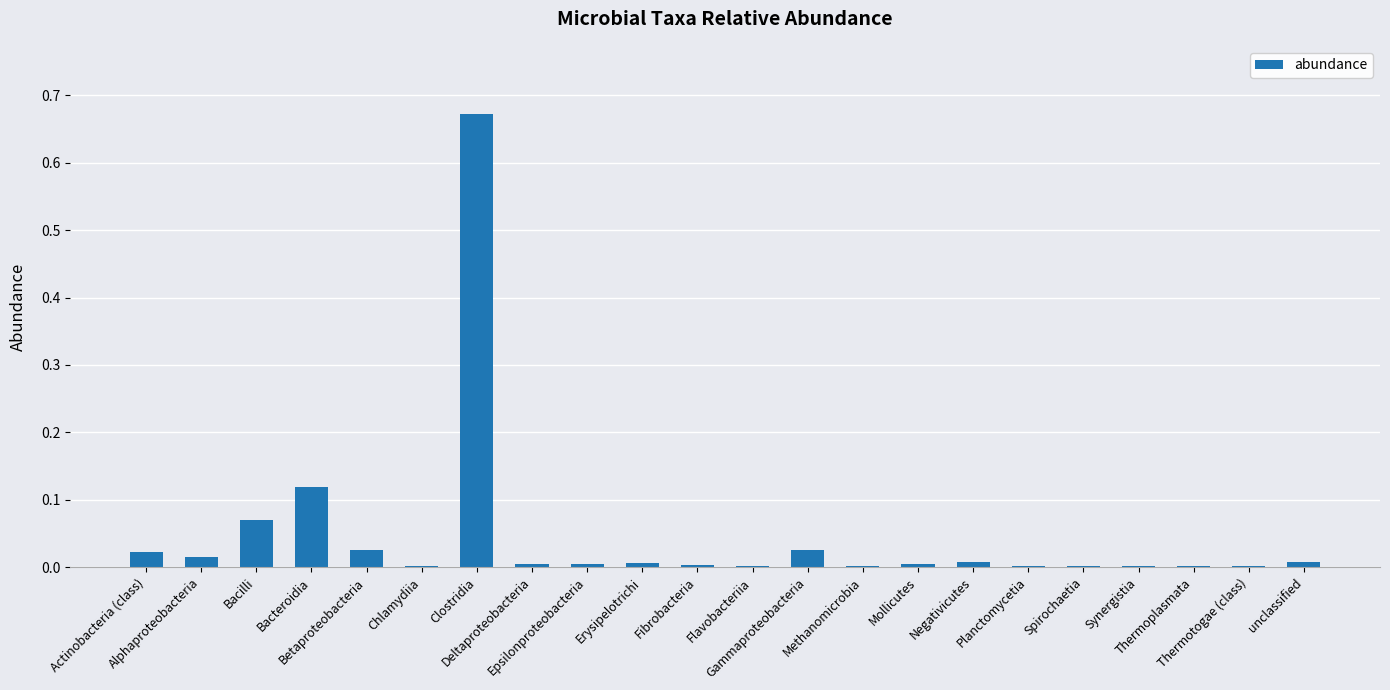

What is the sum of all values?

1.0